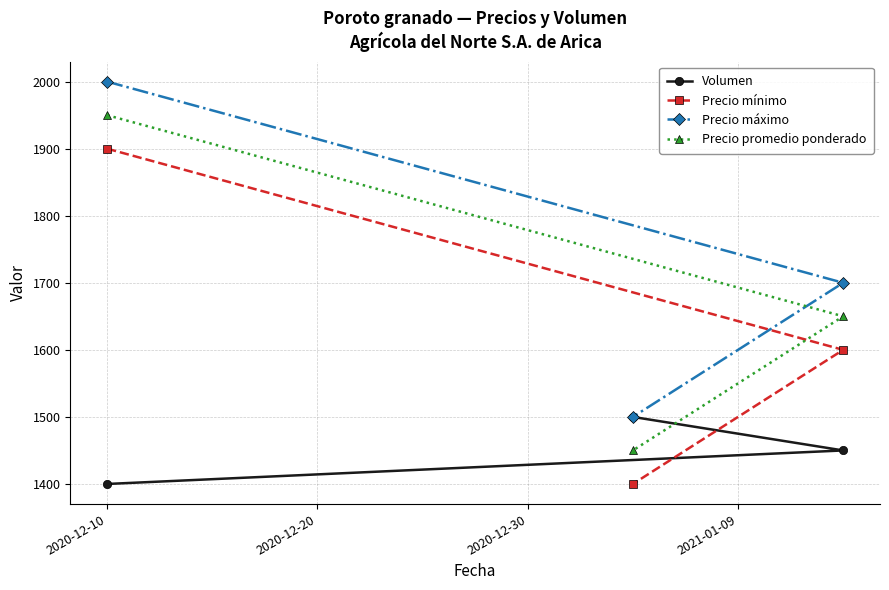

What is the total value across all series at 2020-12-10?

7250